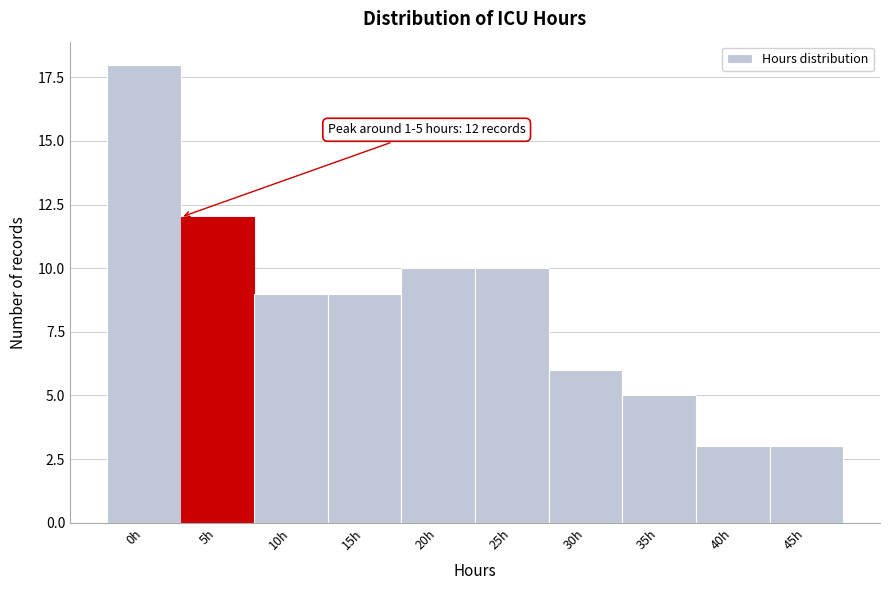

Reading right to left, extract all data points from this chart.

45h=3	40h=3	35h=5	30h=6	25h=10	20h=10	15h=9	10h=9	5h=12	0h=18